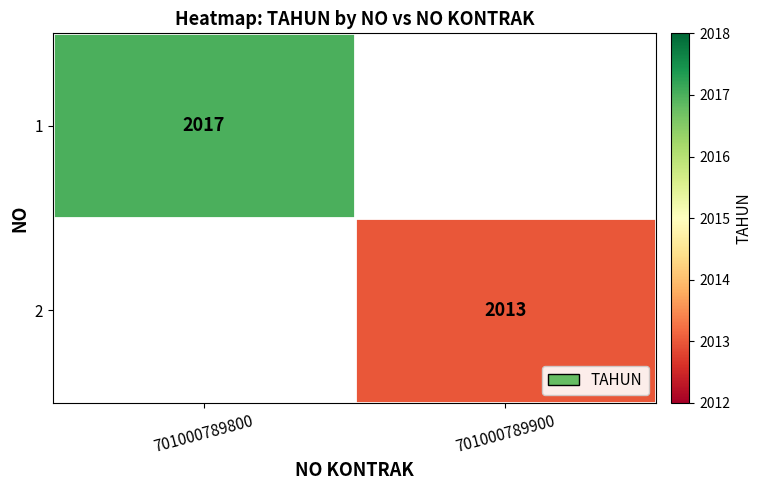

Count the number of data series in this chart.

2